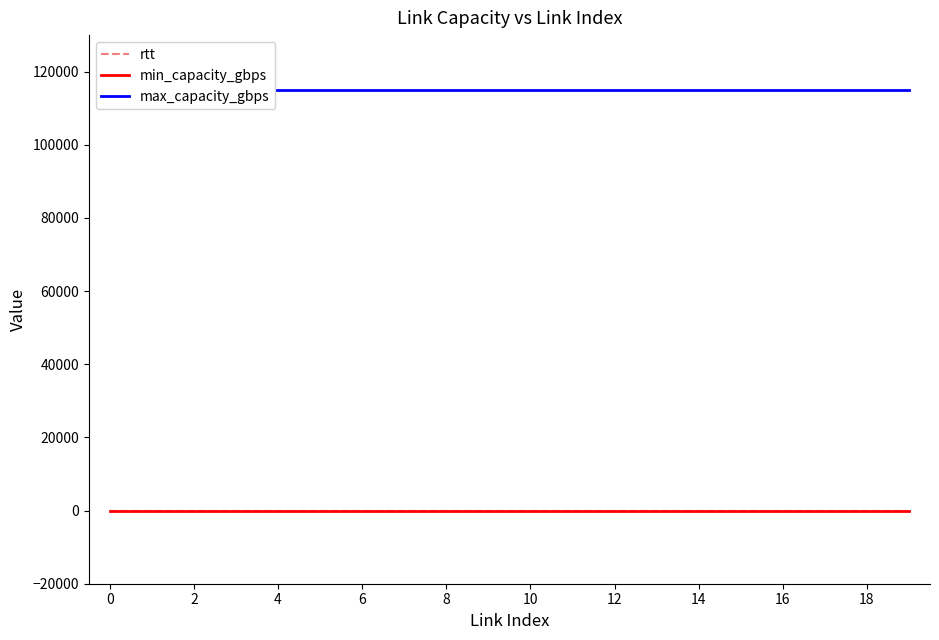

Which series has the largest total across all categories?

max_capacity_gbps